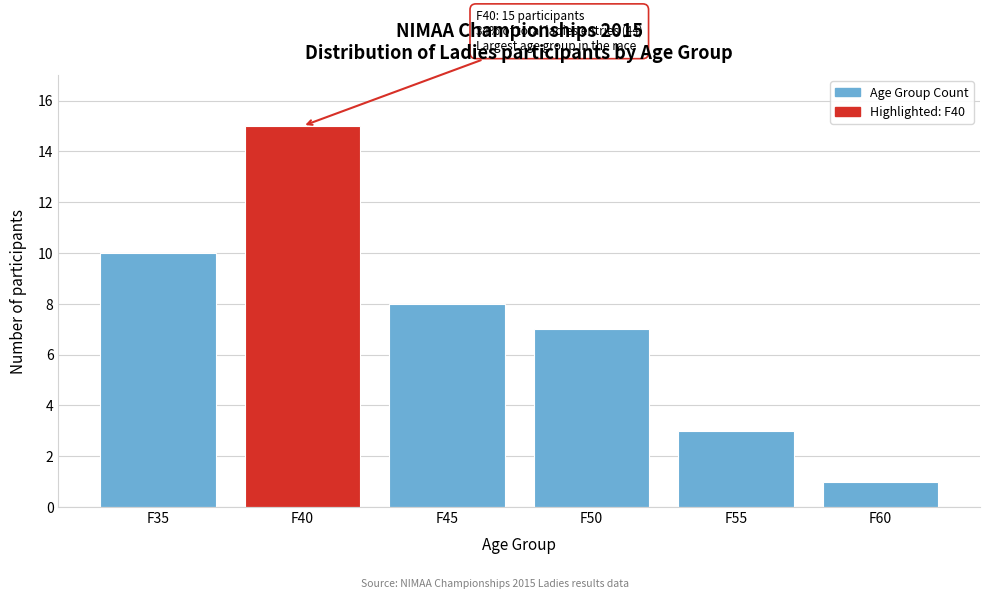

Reading right to left, list all the values displayed in this chart.

F60=1	F55=3	F50=7	F45=8	F40=15	F35=10